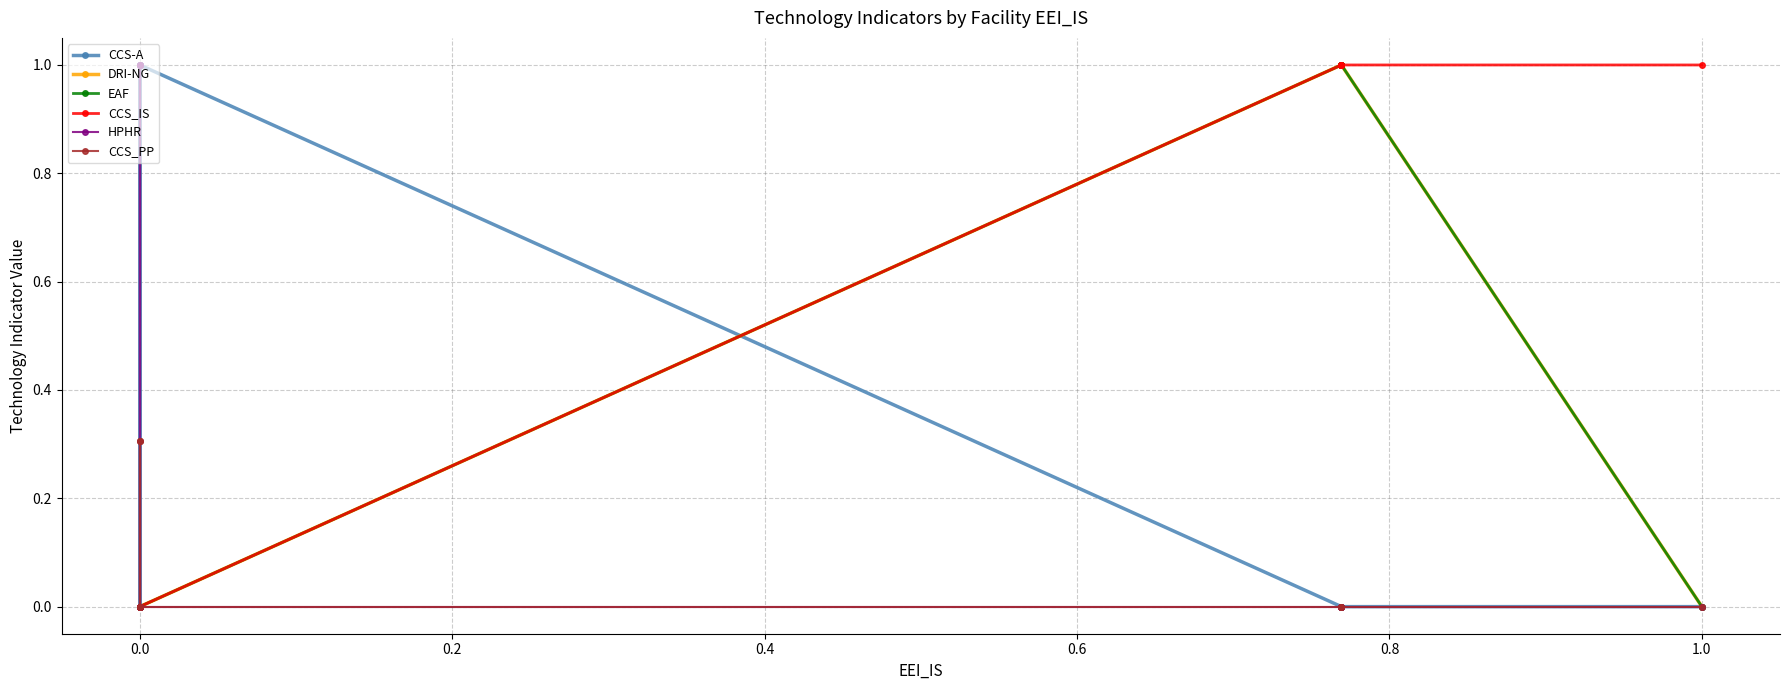

Does the chart display data point markers on the line(s)?

Yes